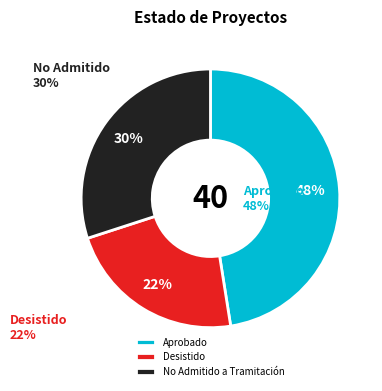

How many segments does this pie chart have?

3